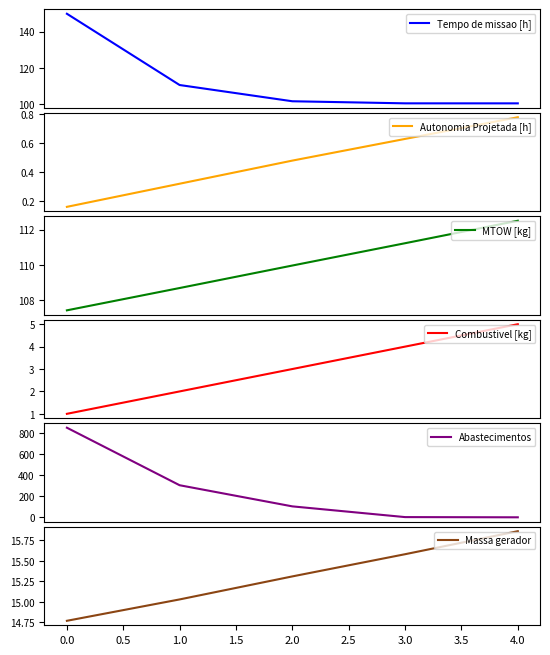

Reading left to right, what are all the values shown in this chart?

Tempo de missao [h]: 149.8	110.7	101.8	100.6	100.6
Autonomia Projetada [h]: 0.2	0.3	0.5	0.6	0.8
MTOW [kg]: 107.4	108.7	110.0	111.2	112.5
Combustivel [kg]: 1.0	2.0	3.0	4.0	5.0
Abastecimentos: 852.0	305.0	104.0	2.0	0.0
Massa gerador: 14.8	15.0	15.3	15.6	15.9